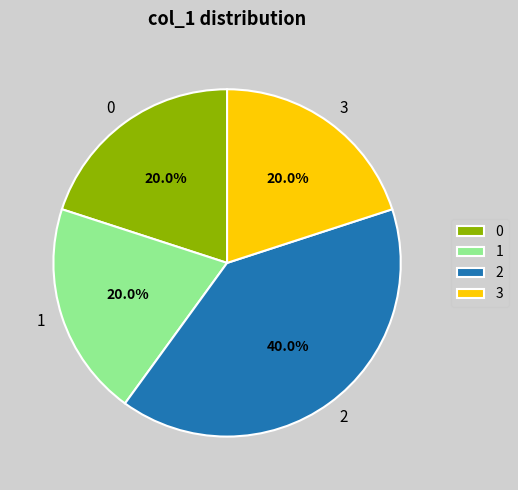

To the nearest percent, what percentage of the pie is 2?

40%